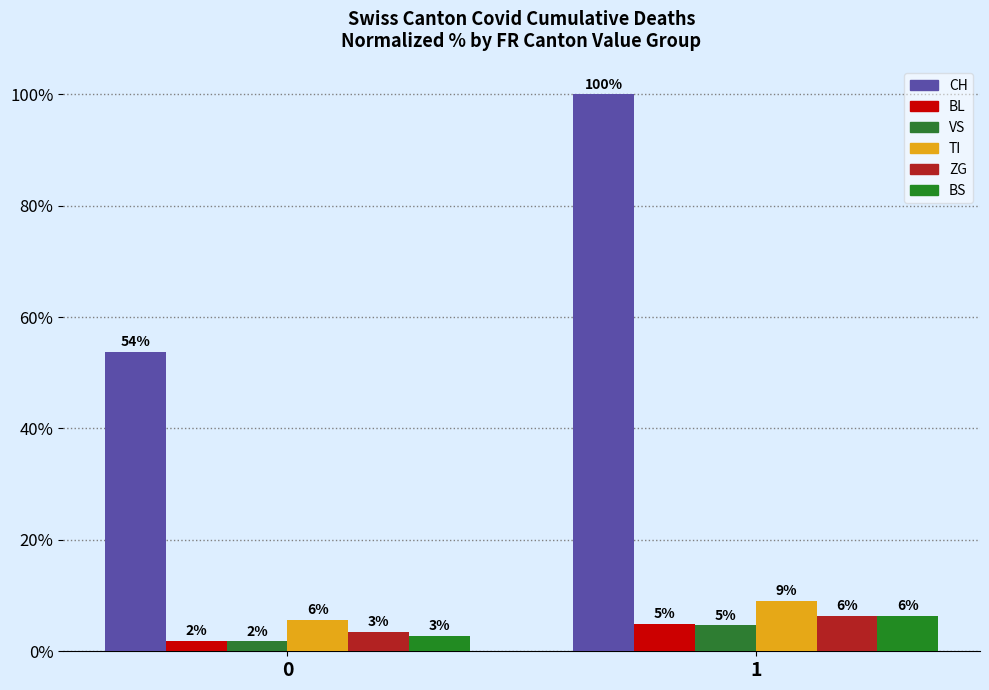

How many groups of bars are there?

2